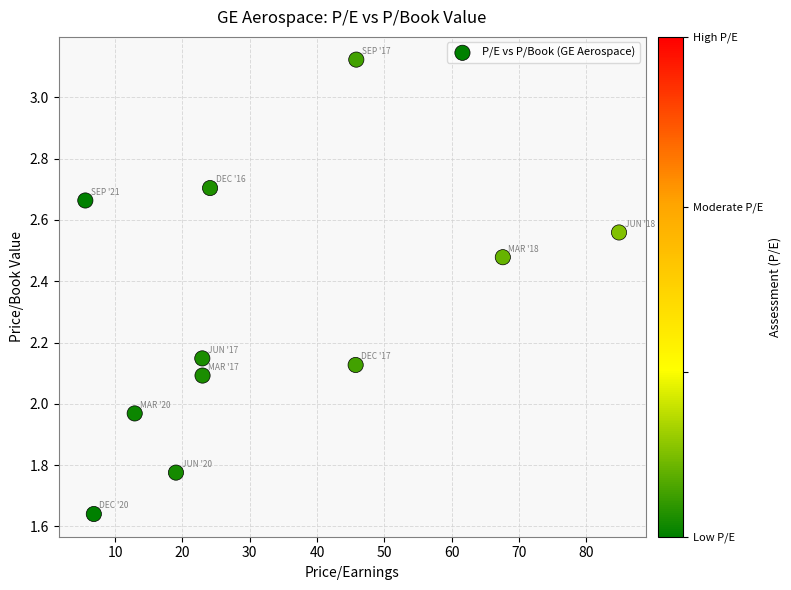

What is the range of Y values (max minus min)?

1.5